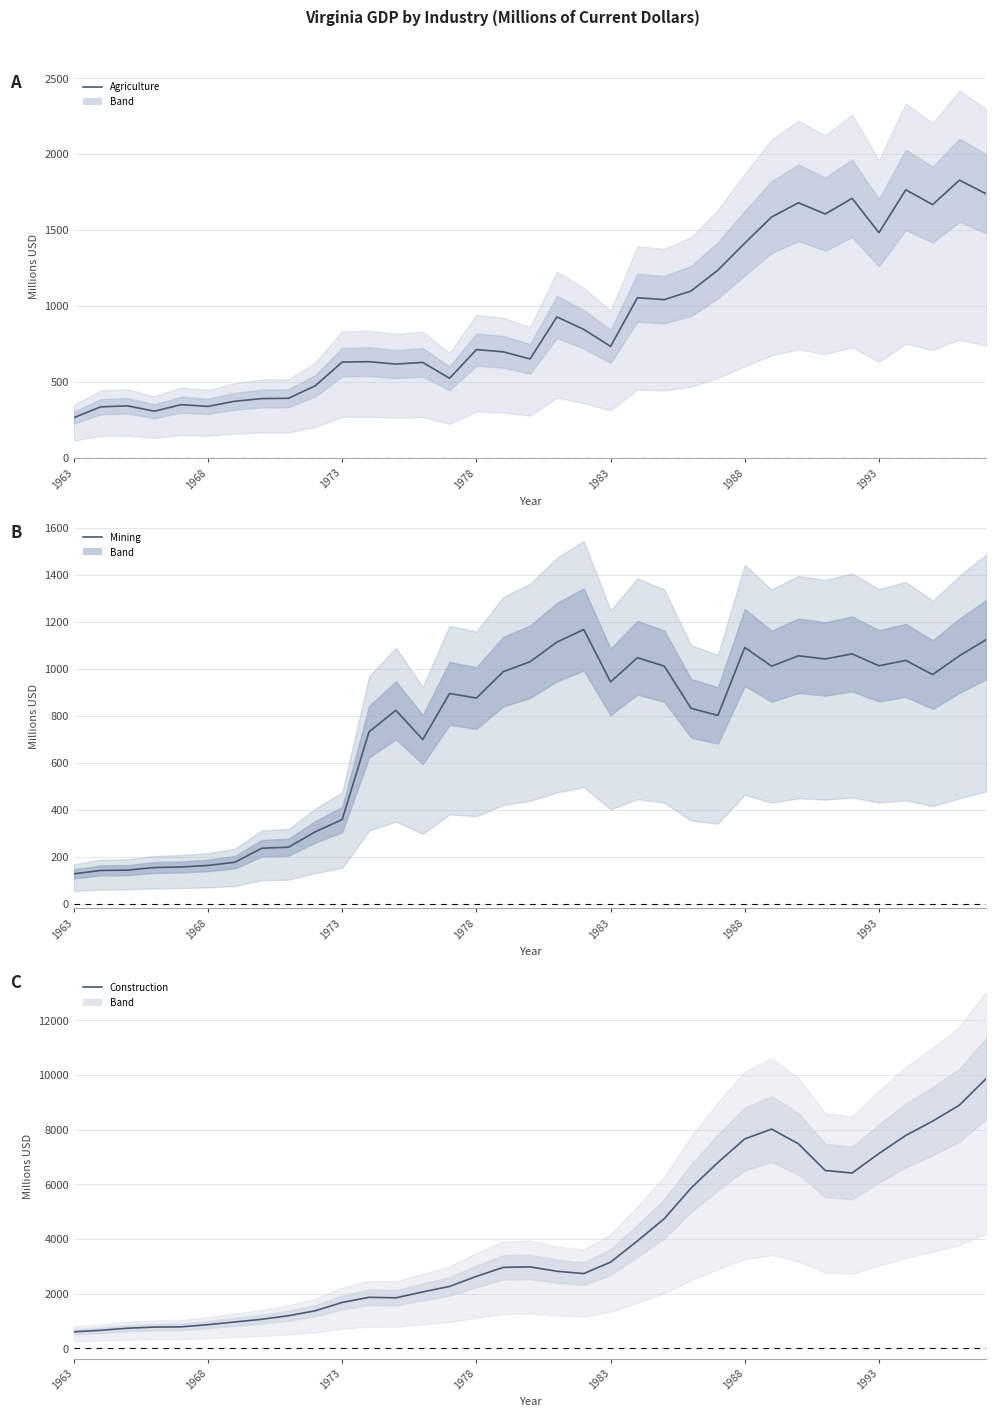

What position from the left is 21?

22